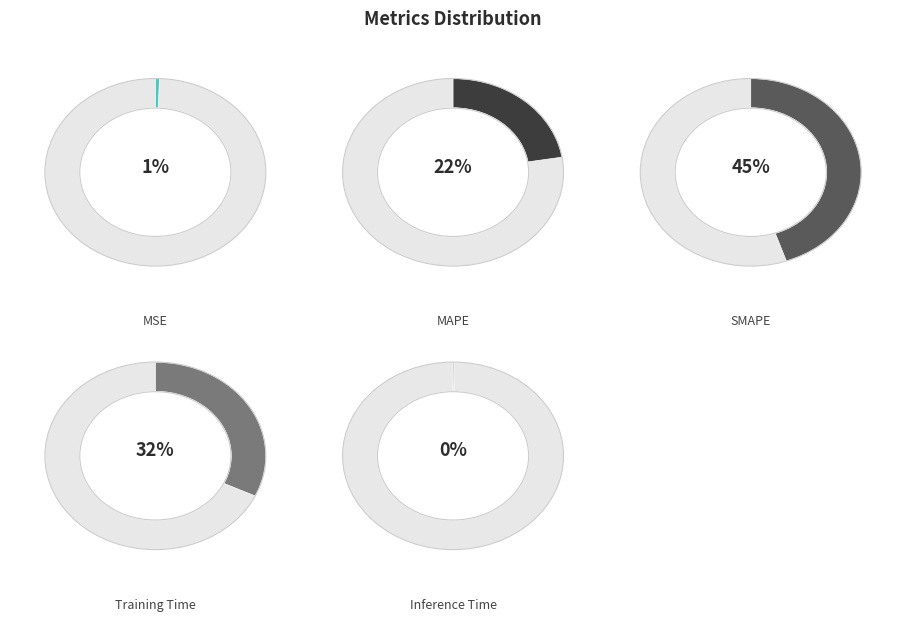

Do Inference Time and MAPE together represent more than half of the pie?

No